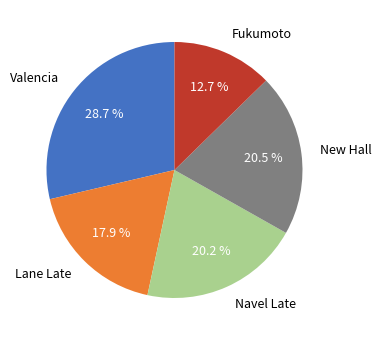

How many segments does this pie chart have?

5